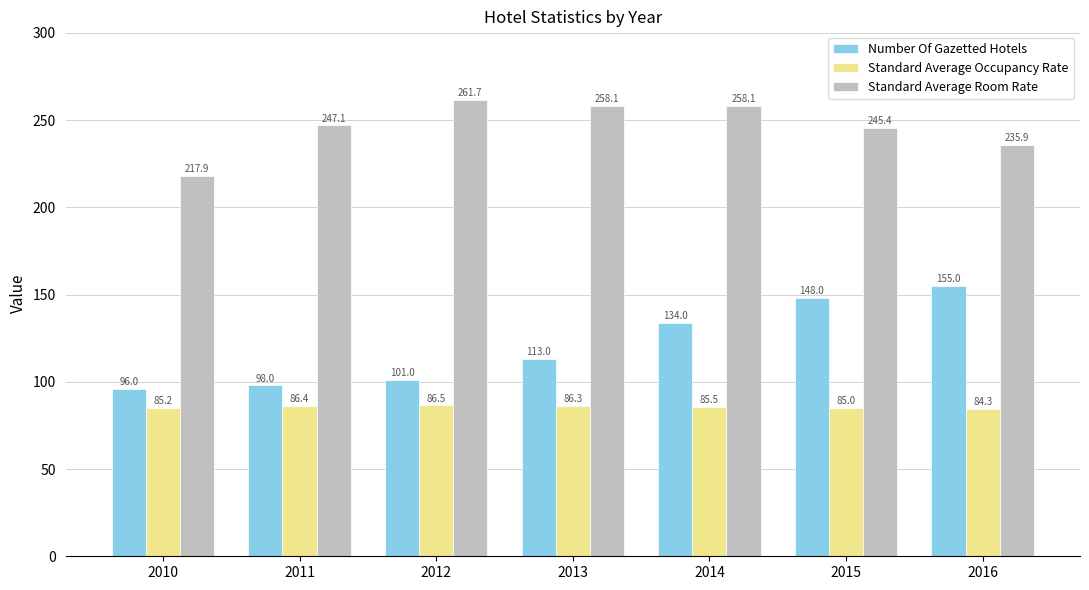

Reading left to right, list all the values displayed in this chart.

Number Of Gazetted Hotels: 96.0	98.0	101.0	113.0	134.0	148.0	155.0
Standard Average Occupancy Rate: 85.2	86.4	86.5	86.3	85.5	85.0	84.3
Standard Average Room Rate: 217.9	247.1	261.7	258.1	258.1	245.4	235.9